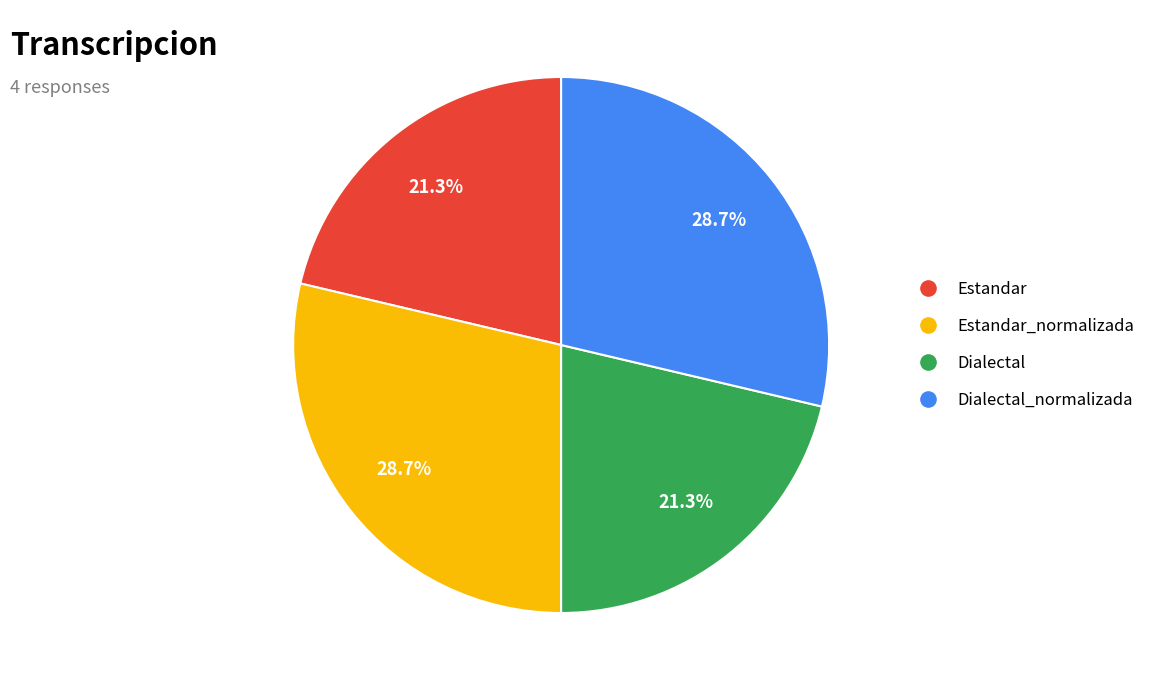

Does Estandar_normalizada represent more than half of the total?

No